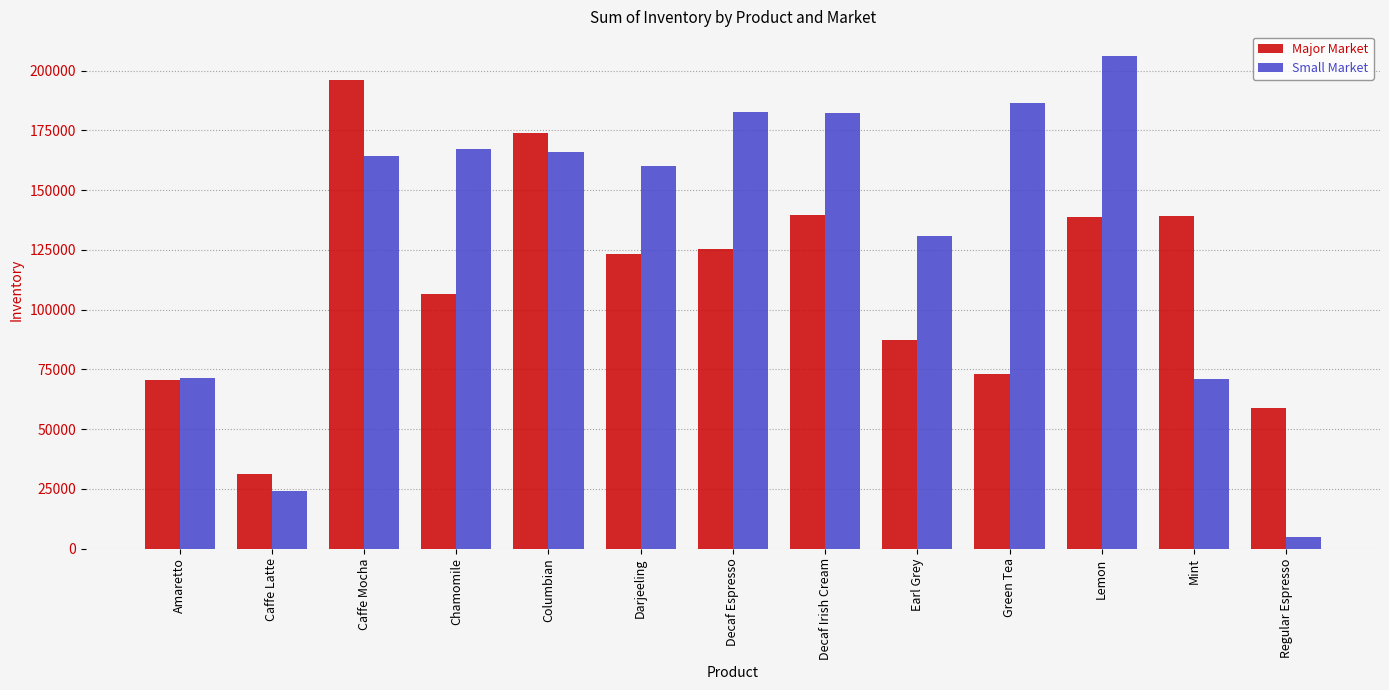

What is the minimum value shown in the chart?

4670